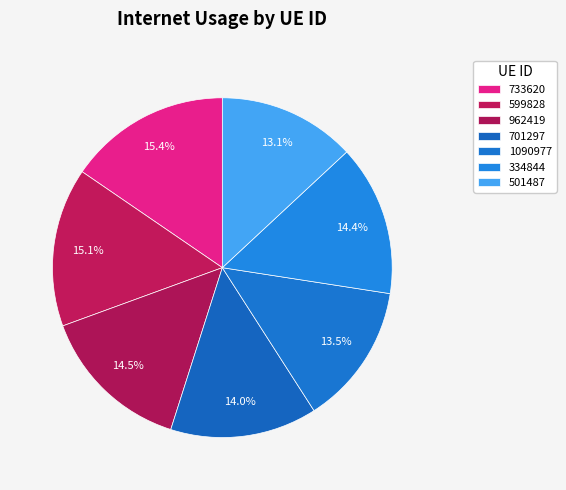

How many segments does this pie chart have?

7